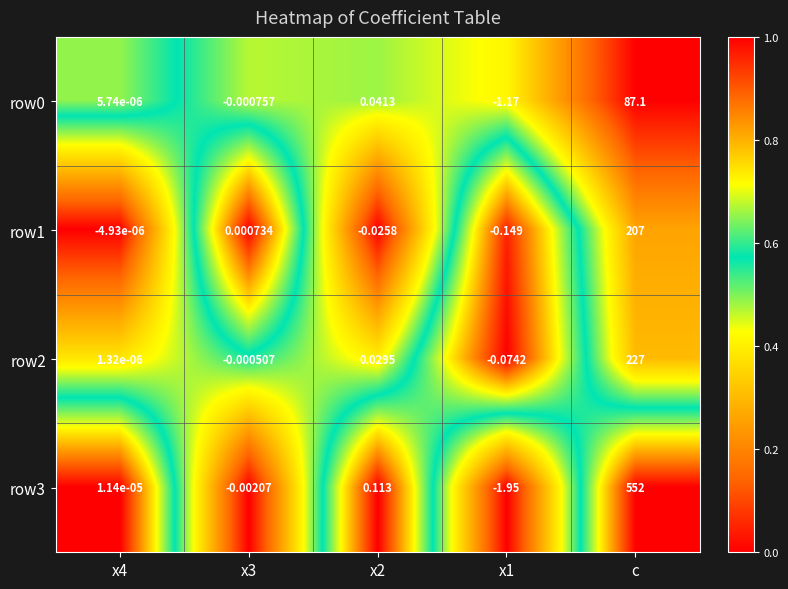

Which label corresponds to the largest value in the chart?

c